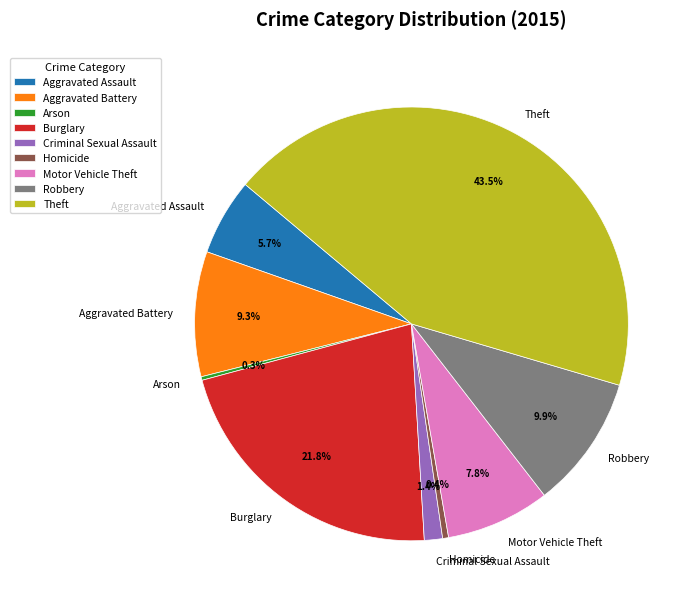

What percentage is NOT represented by Criminal Sexual Assault?

98.6%